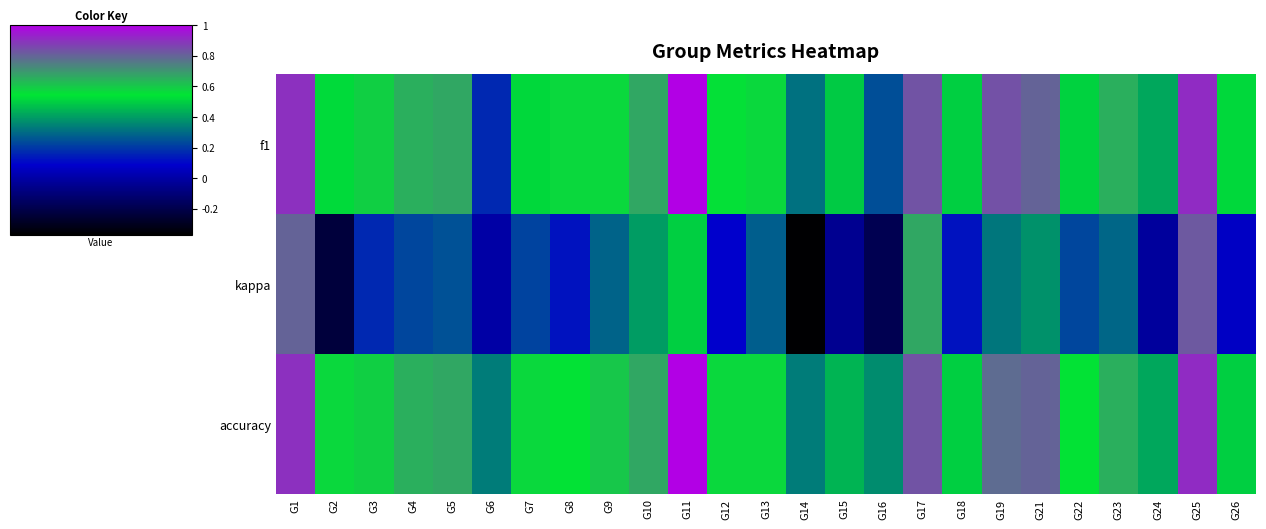

At how many categories does at least one series exceed 0?

25